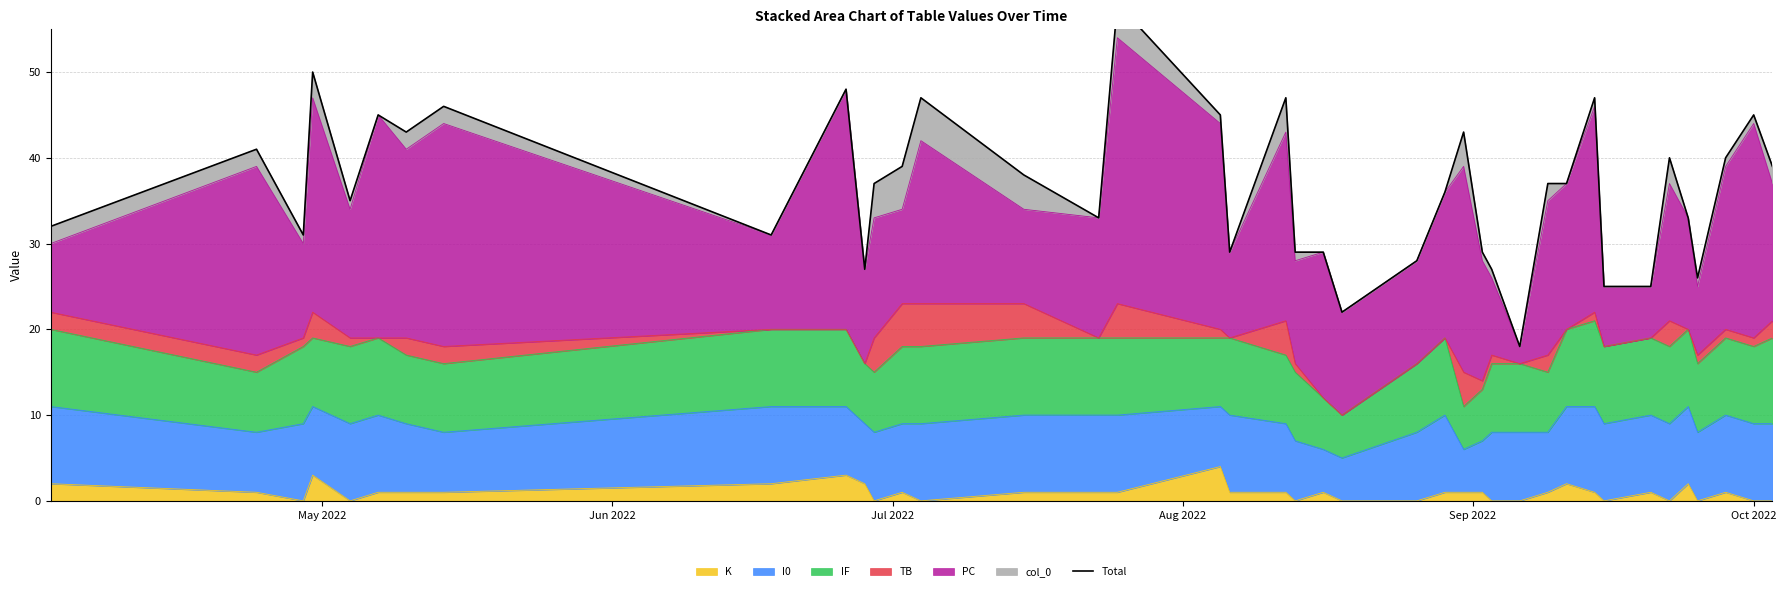

What is the highest value of the K series?

4